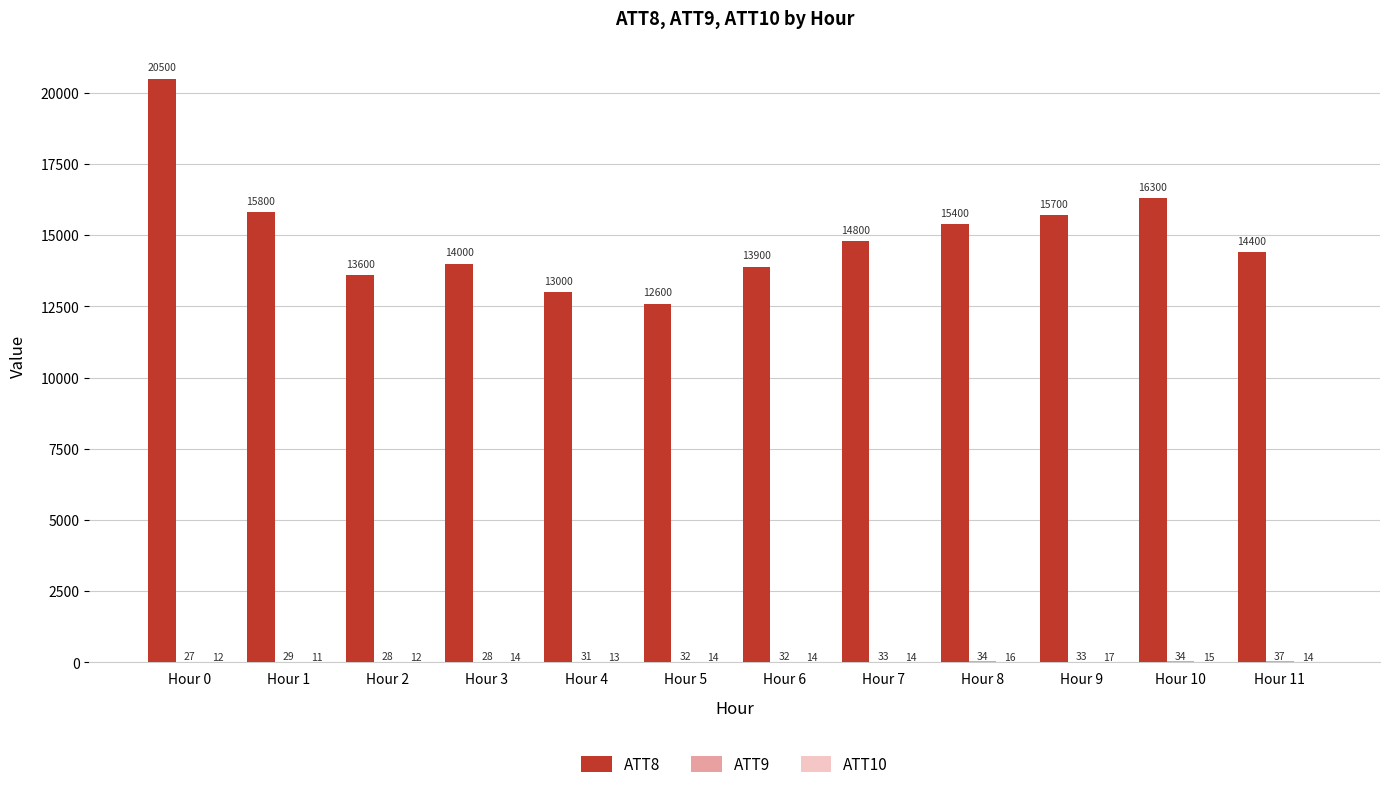

What is the maximum value shown in the chart?

20500.0